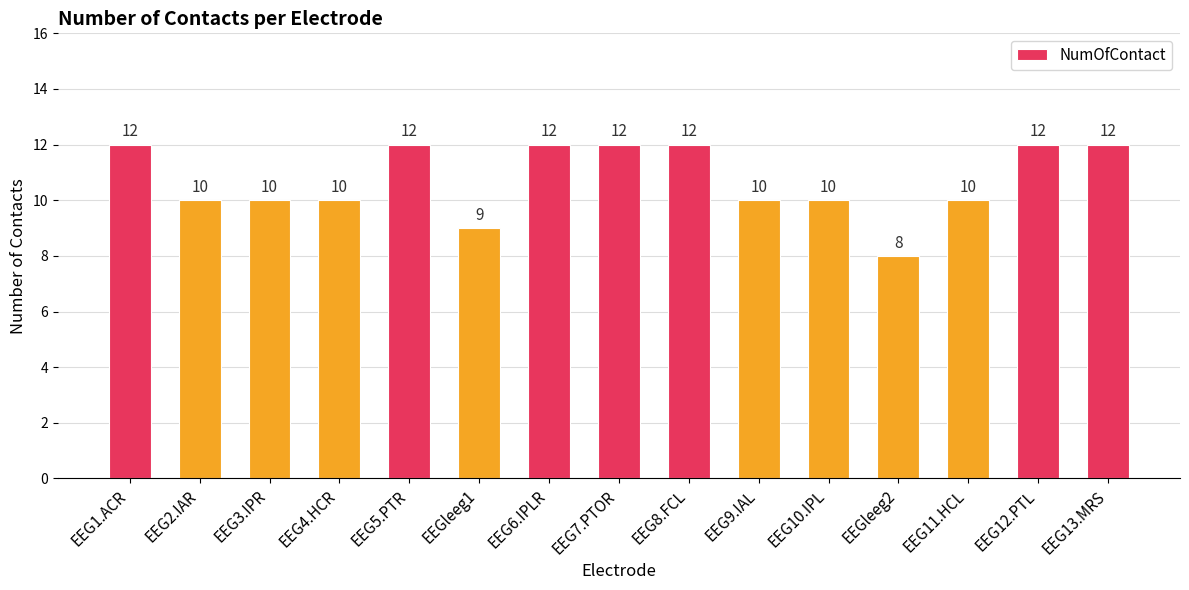

What is the ratio of the value at EEG7.PTOR to the value at EEGleeg2?

1.5